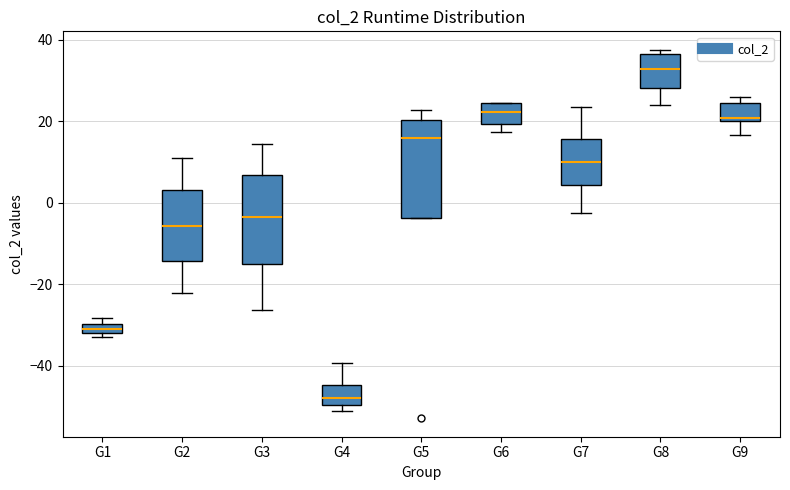

Which box is the tallest, from its lower edge to its upper edge?

G5